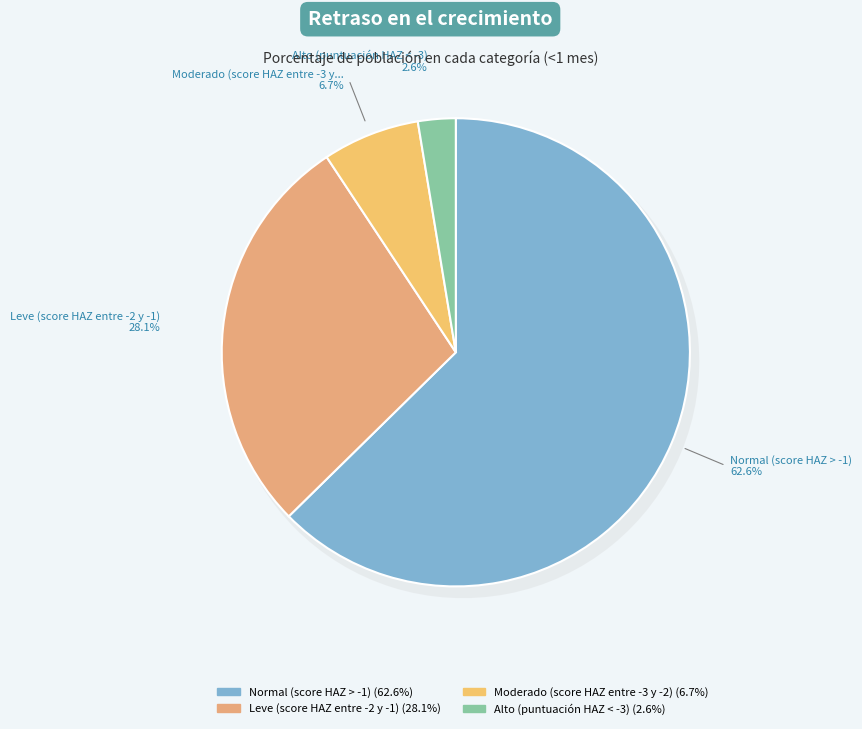

How many segments does this pie chart have?

4